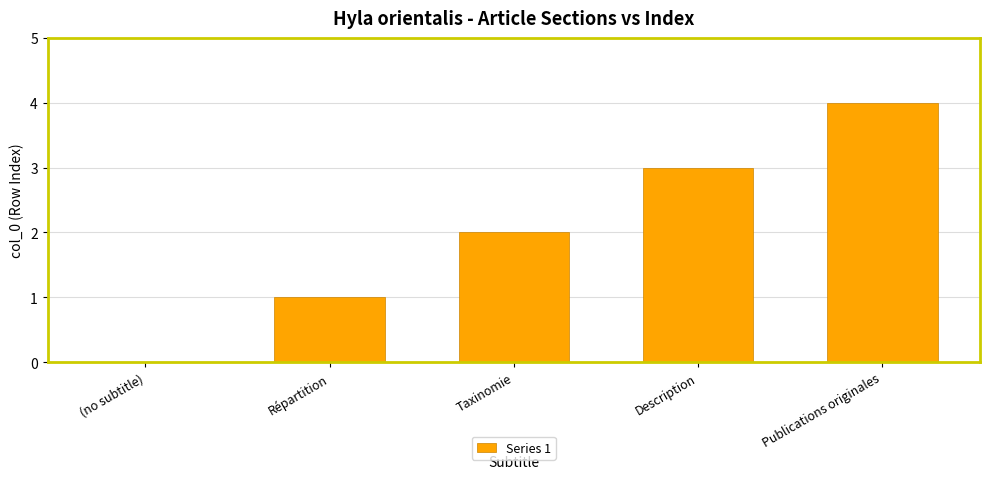

What is the change in value from (no subtitle) to Publications originales?

+4